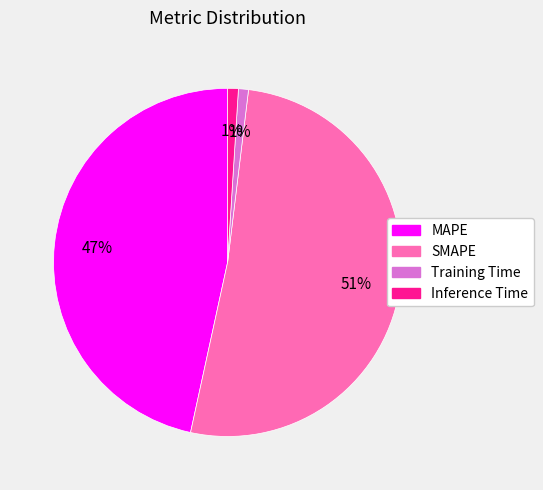

True or false: MAPE accounts for 47% of the total.

True